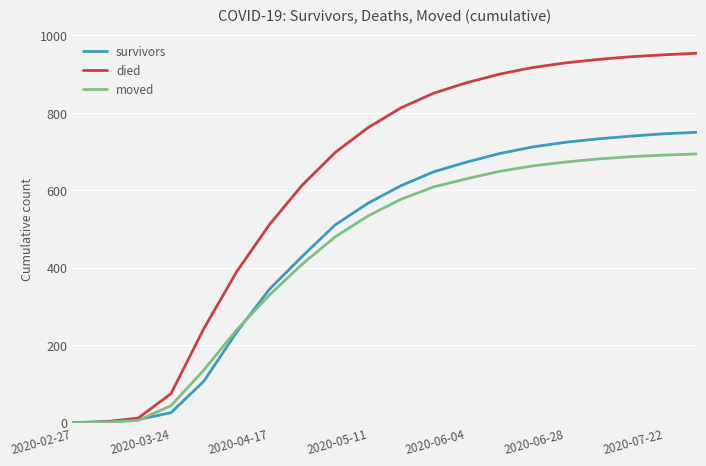

Which series has the largest total across all categories?

died